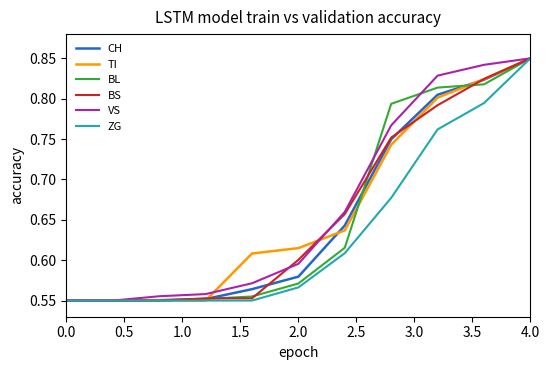

Rank the series by their maximum value, from lowest to highest.

CH, TI, BL, BS, VS, ZG